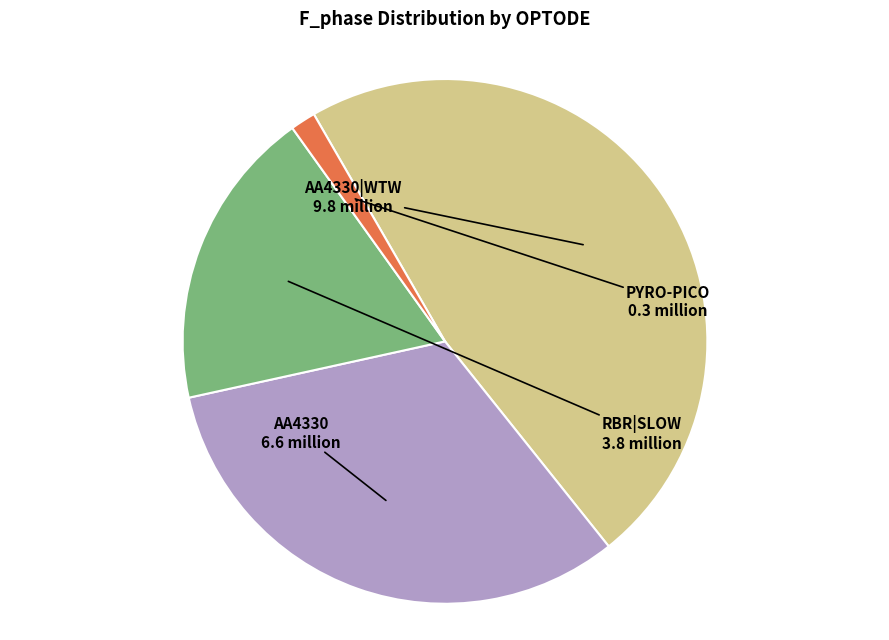

Is there any slice that represents more than half of the pie?

No